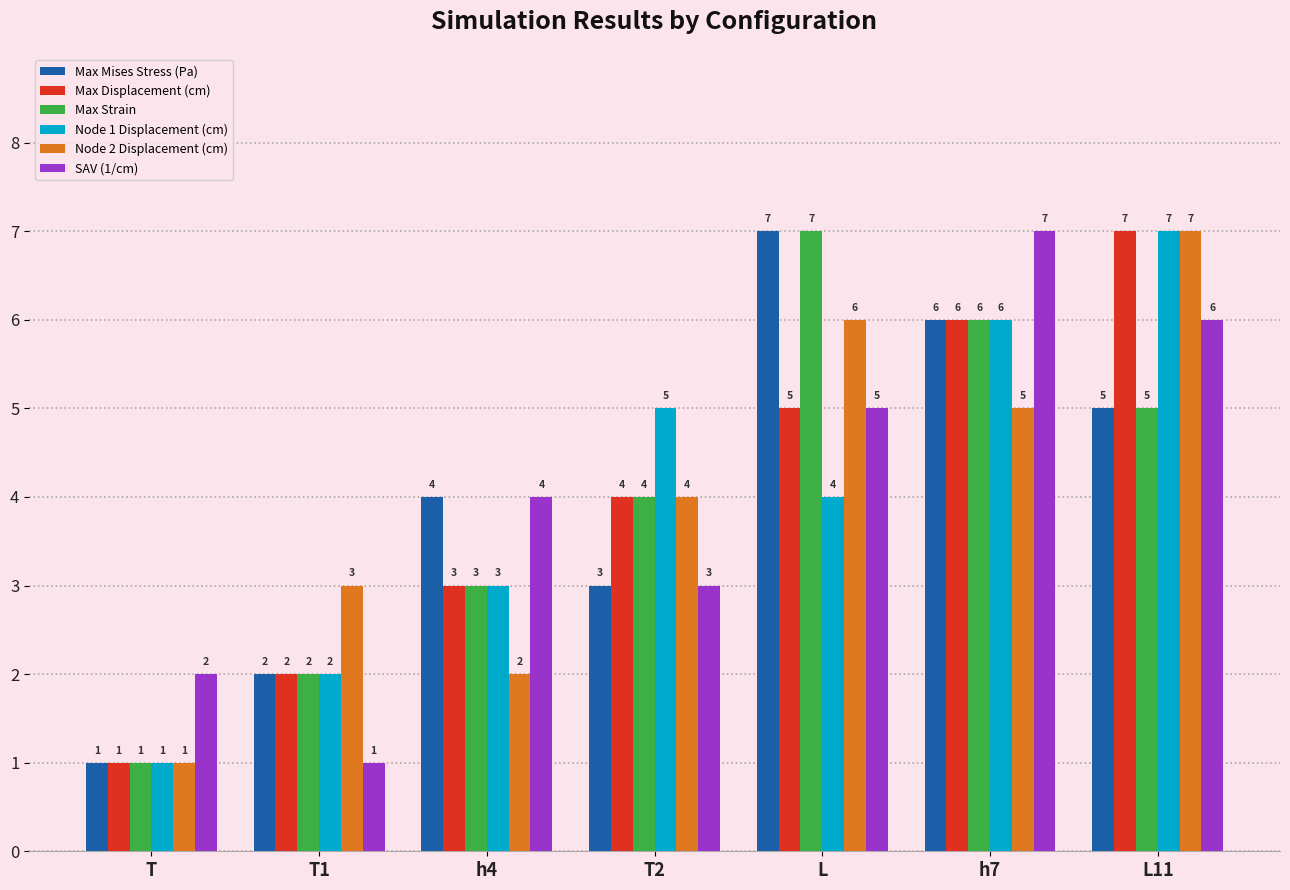

What is the sum of the Node 1 Displacement (cm) values at h4 and L?

7